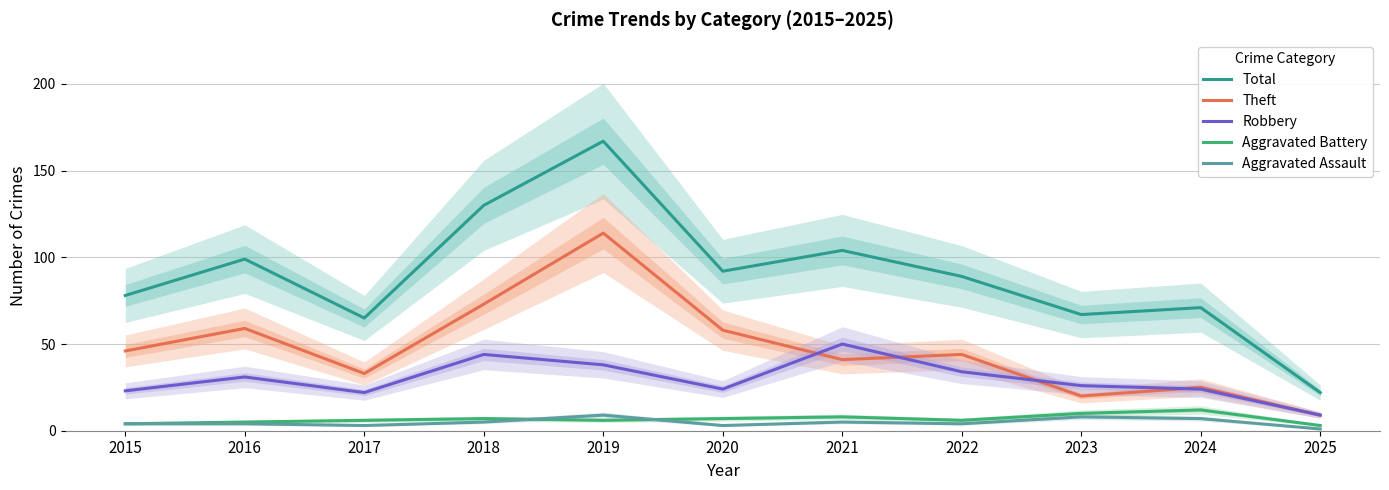

True or false: Robbery and Aggravated Assault cross at least once.

False